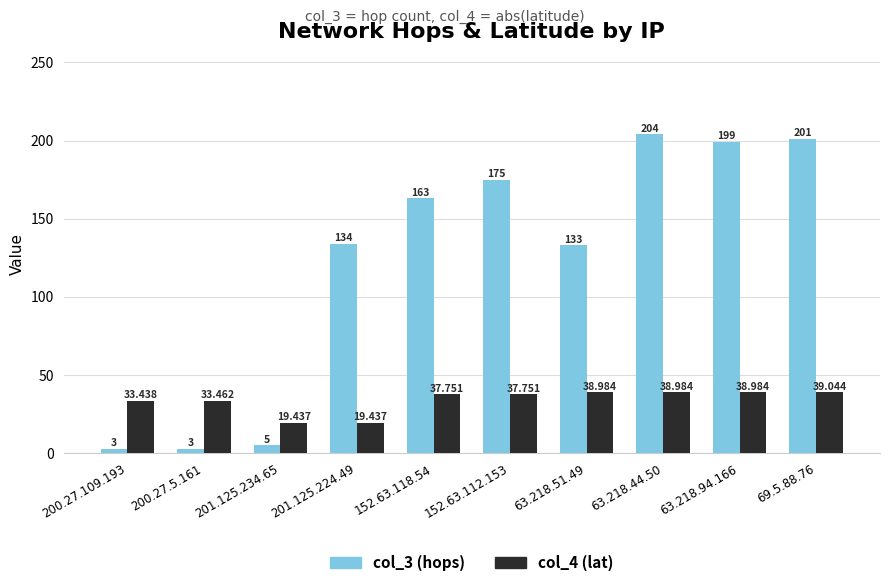

Is the value of col_3 (hops) at 201.125.234.65 greater than the value of col_4 (lat) at 152.63.112.153?

No